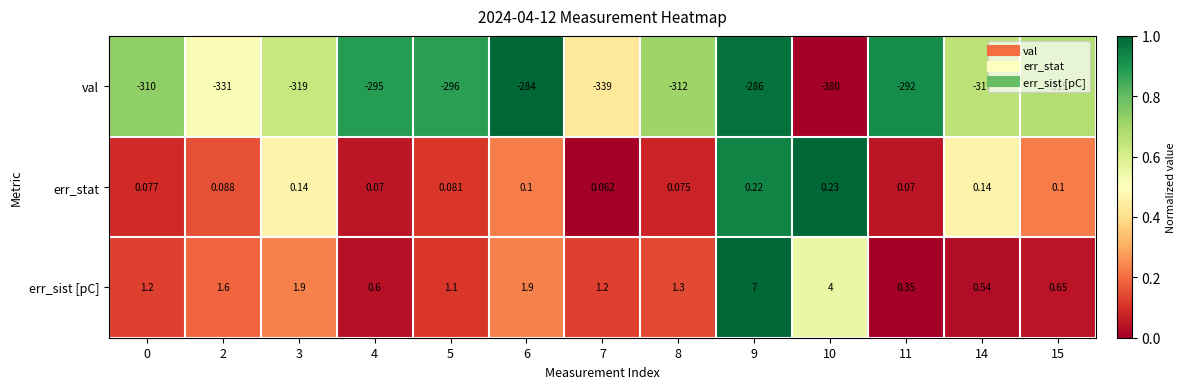

How many series are shown in this chart?

3